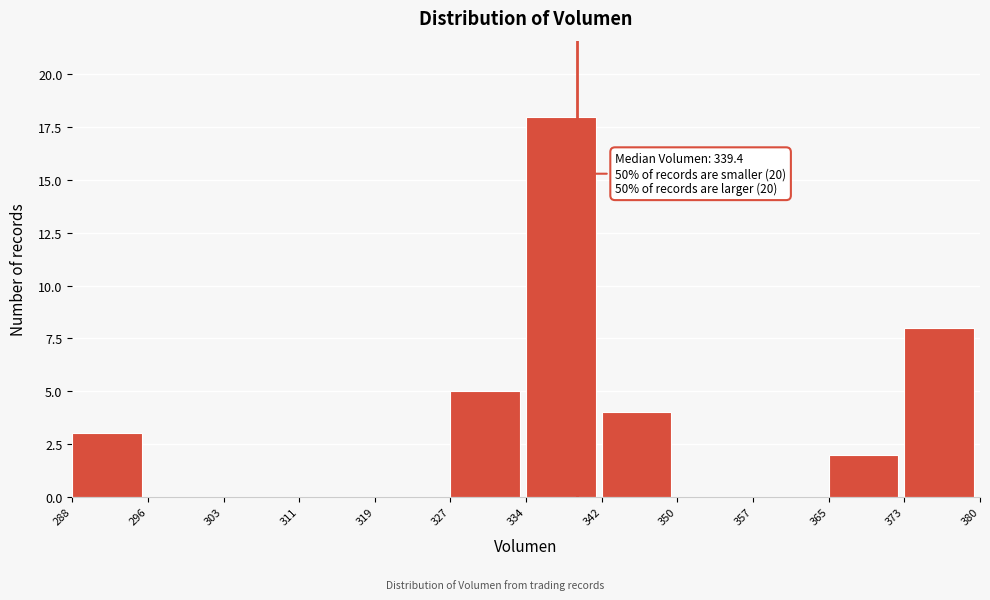

Which range on the x-axis has the tallest bar?

334 to 342